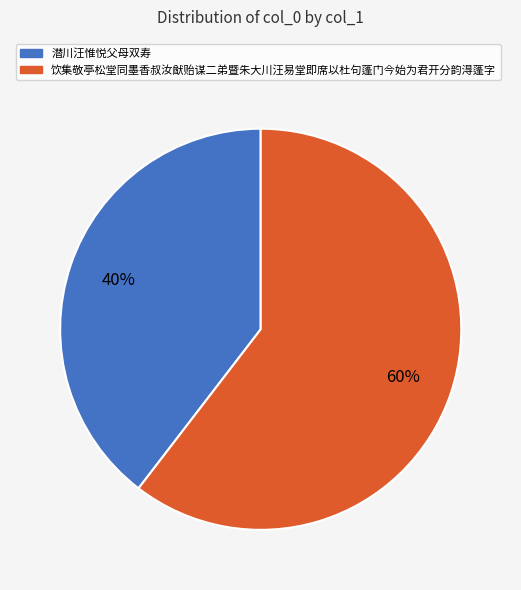

What percentage is the 饮集敬亭松堂同墨香叔汝猷贻谋二弟暨朱大川汪易堂即席以杜句蓬门今始为君开分韵淂蓬字 slice, to the nearest percent?

60%